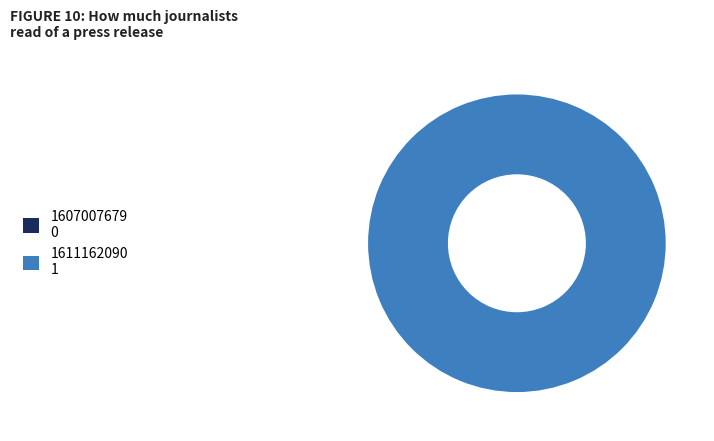

To the nearest percent, what is the combined percentage of 1611162090 and 1607007679?

100%